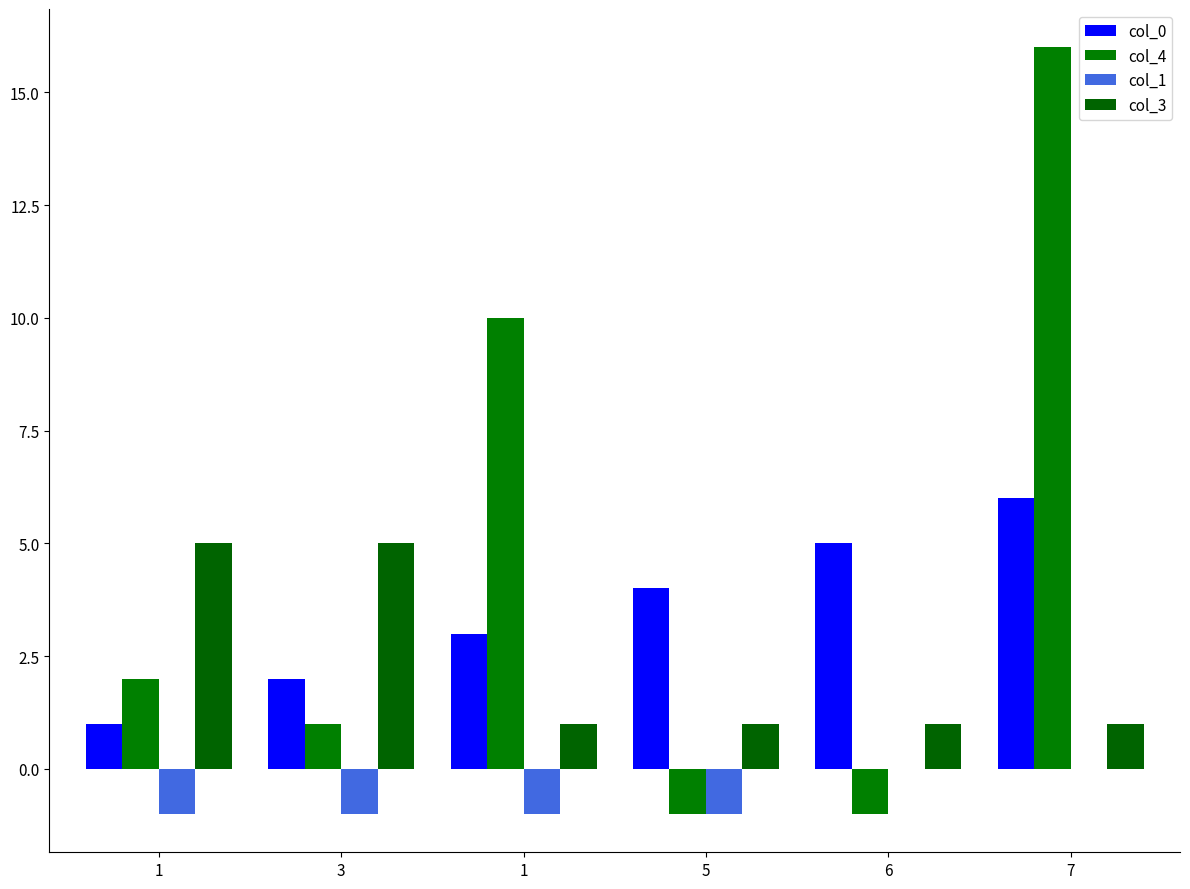

Which series has the largest total across all categories?

col_4